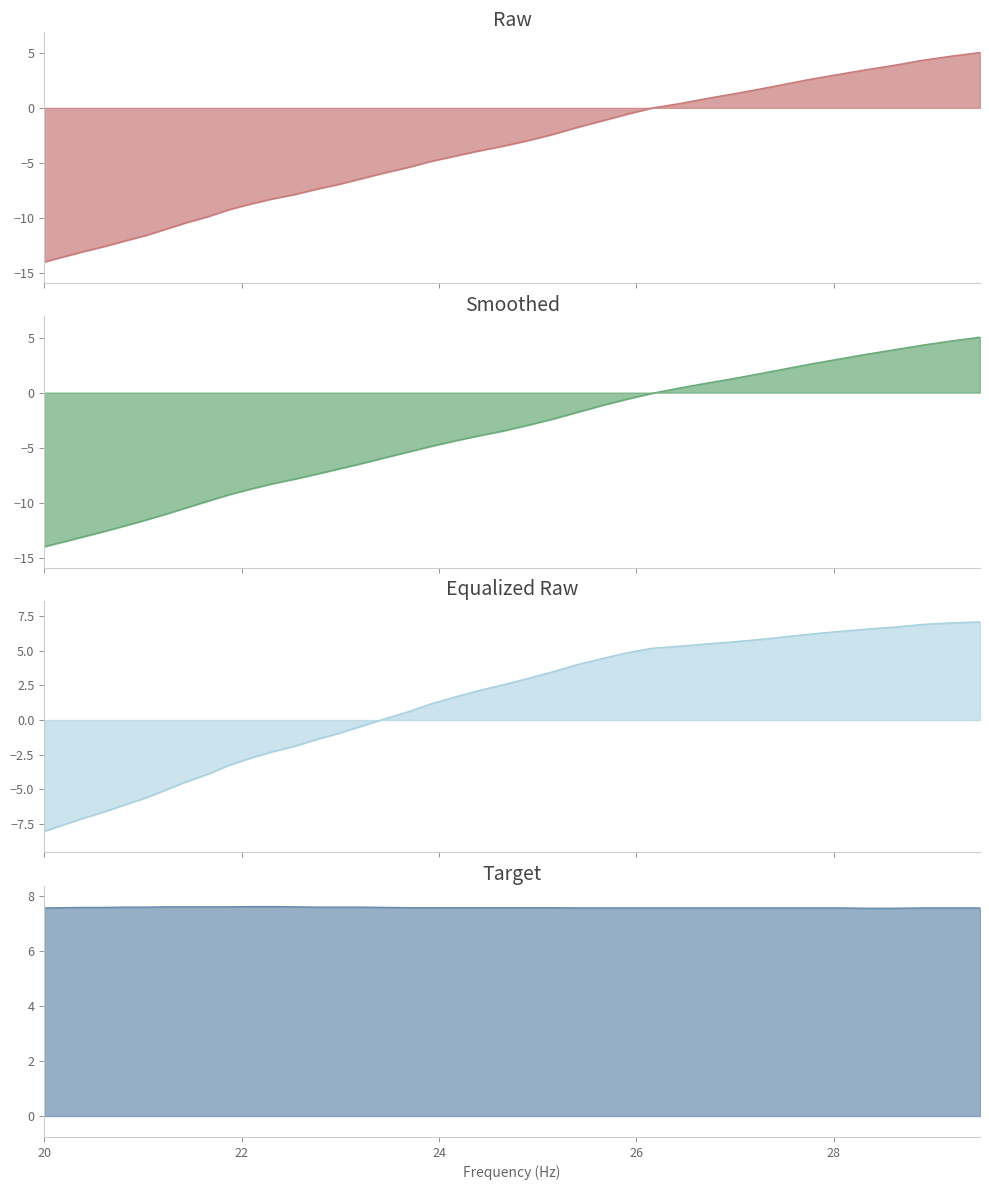

What is the maximum value shown in the chart?

7.6